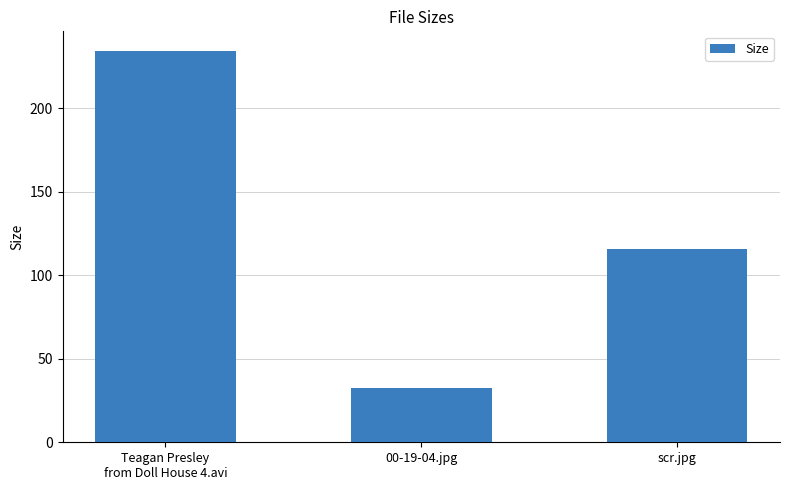

How many bars are there in total?

3